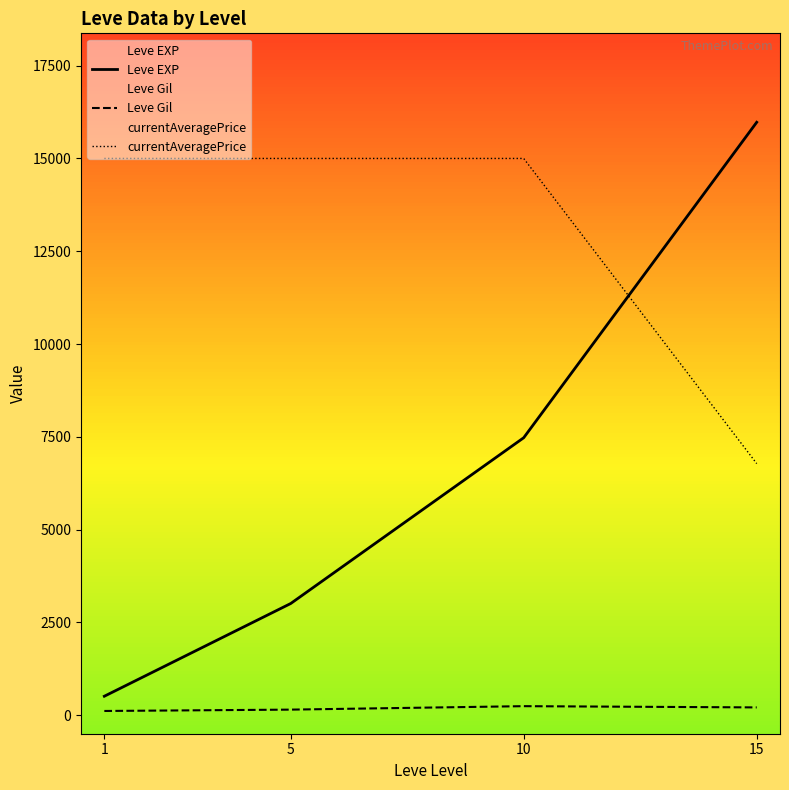

Reading left to right, what are all the values shown in this chart?

Leve EXP: 510.2	3008.3	7475.0	15975.0
Leve Gil: 113.0	149.3	242.5	209.0
currentAveragePrice: 15000.0	15000.0	15000.0	6778.6